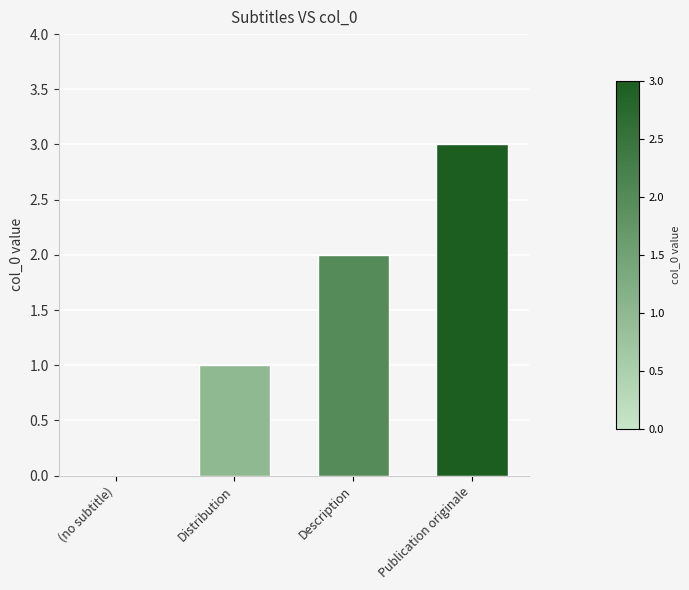

Reading left to right, what are all the values shown in this chart?

(no subtitle)=0	Distribution=1	Description=2	Publication originale=3